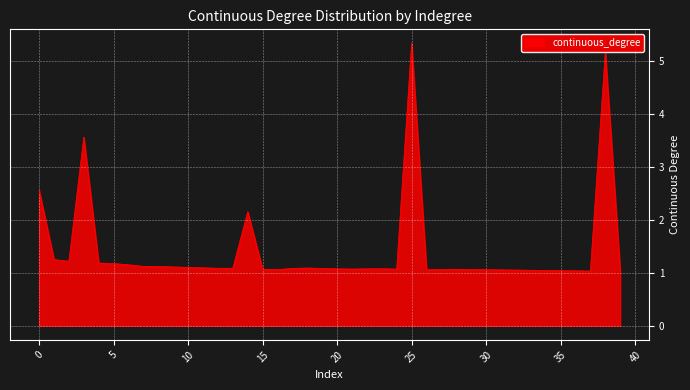

What is the minimum value shown in the chart?

1.0